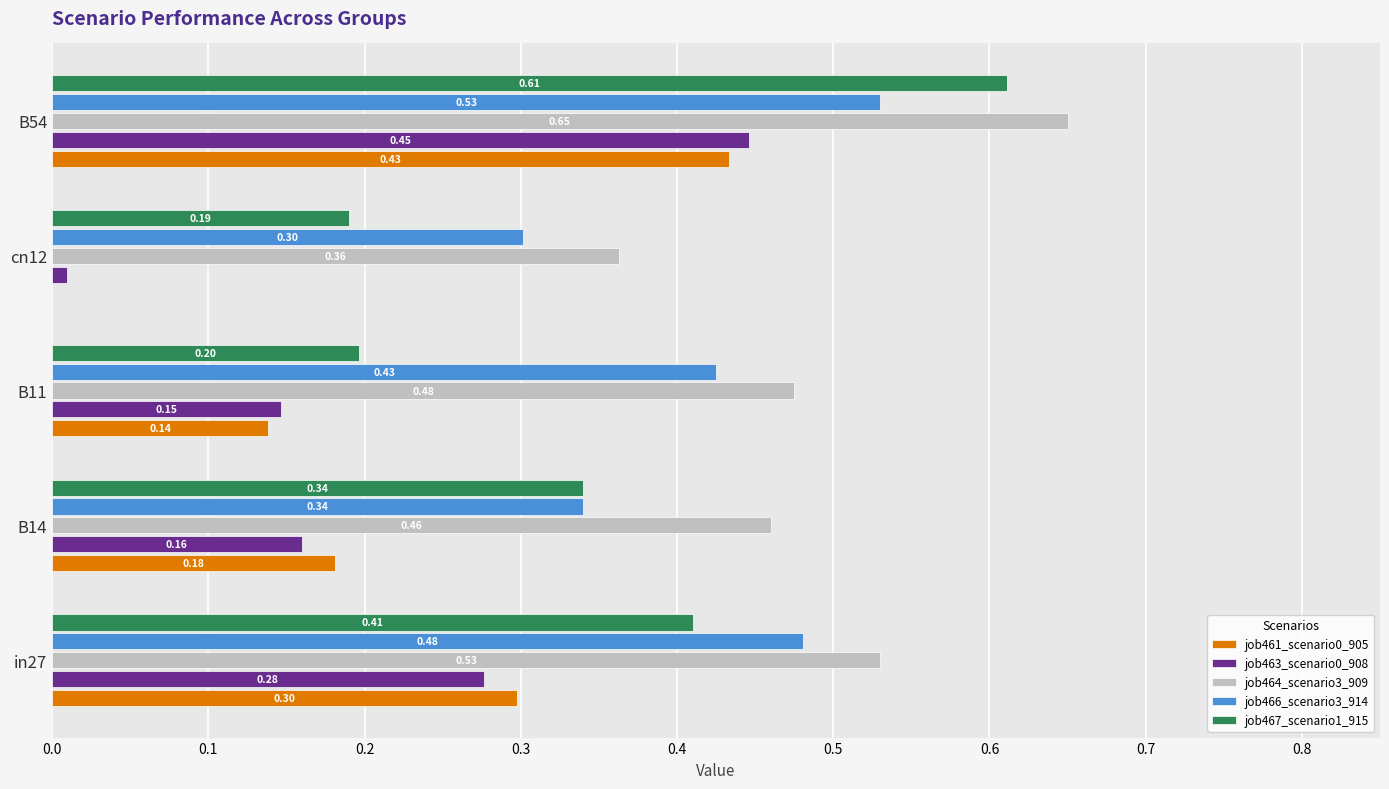

Between B14 and B11, which series saw the biggest shift?

job467_scenario1_915